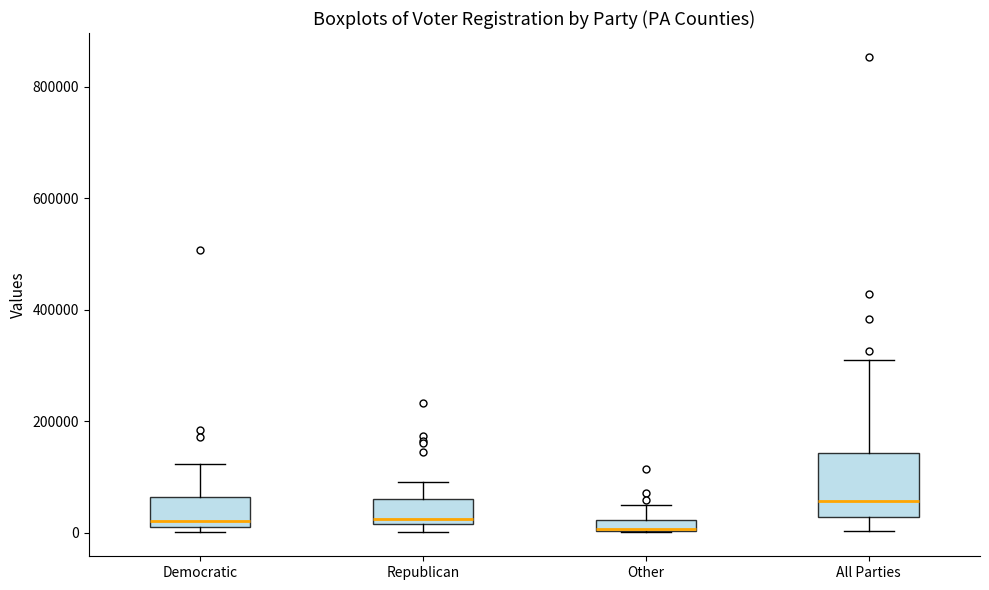

Which box is the tallest, from its lower edge to its upper edge?

All Parties